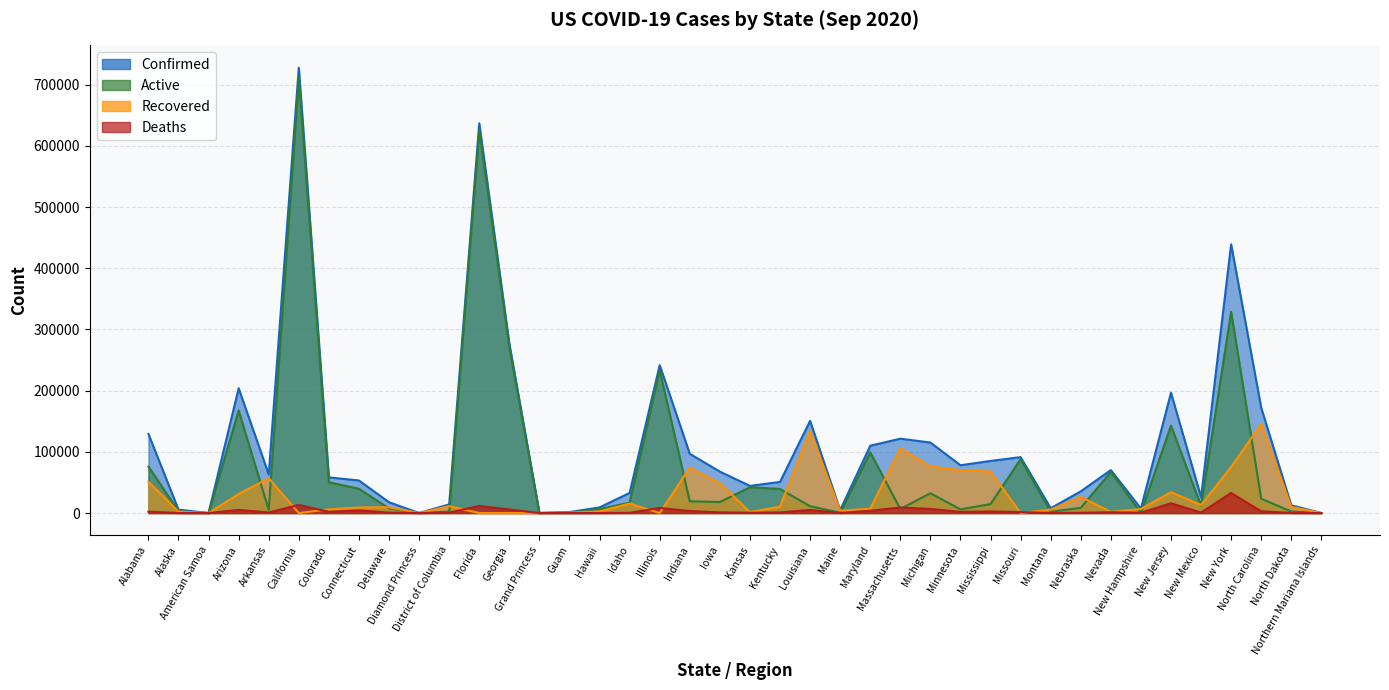

Reading left to right, list all the values displayed in this chart.

Confirmed: Alabama=129225	Alaska=5512	American Samoa=0	Arizona=203953	Arkansas=63081	California=727942	Colorado=58287	Connecticut=53209	Delaware=17653	Diamond Princess=49	District of Columbia=14135	Florida=637013	Georgia=277288	Grand Princess=103	Guam=1560	Hawaii=9202	Idaho=32927	Illinois=241704	Indiana=96854	Iowa=67691	Kansas=44364	Kentucky=50885	Louisiana=150651	Maine=4618	Maryland=110012	Massachusetts=121546	Michigan=115242	Minnesota=78123	Mississippi=85116	Missouri=91391	Montana=7871	Nebraska=35469	Nevada=70223	New Hampshire=7347	New Jersey=196651	New Mexico=25812	New York=439322	North Carolina=172201	North Dakota=12629	Northern Mariana Islands=57
Active: Alabama=75898	Alaska=3136	American Samoa=0	Arizona=167622	Arkansas=5331	California=712525	Colorado=50320	Connecticut=39692	Delaware=7533	Diamond Princess=49	District of Columbia=2272	Florida=625363	Georgia=271420	Grand Princess=100	Guam=831	Hawaii=6434	Idaho=16970	Illinois=233380	Indiana=19234	Iowa=17975	Kansas=42193	Kentucky=39362	Louisiana=11198	Maine=497	Maryland=99195	Massachusetts=6700	Michigan=32300	Minnesota=6059	Mississippi=14662	Missouri=88053	Montana=2033	Nebraska=8599	Nevada=67043	New Hampshire=240	New Jersey=142964	New Mexico=11841	New York=328876	North Carolina=23514	North Dakota=2428	Northern Mariana Islands=26
Deaths: Alabama=2233	Alaska=40	American Samoa=0	Arizona=5130	Arkansas=861	California=13256	Colorado=1955	Connecticut=4468	Delaware=622	Diamond Princess=0	District of Columbia=609	Florida=11650	Georgia=5868	Grand Princess=3	Guam=13	Hawaii=79	Idaho=372	Illinois=8324	Indiana=3286	Iowa=1136	Kansas=471	Kentucky=976	Louisiana=5021	Maine=133	Maryland=3778	Massachusetts=9077	Michigan=6791	Minnesota=1889	Mississippi=2536	Missouri=1610	Montana=111	Nebraska=404	Nevada=1363	New Hampshire=432	New Jersey=15971	New Mexico=791	New York=32810	North Carolina=2803	North Dakota=150	Northern Mariana Islands=2
Recovered: Alabama=51154	Alaska=2288	American Samoa=0	Arizona=31201	Arkansas=56889	California=0	Colorado=5992	Connecticut=9049	Delaware=9514	Diamond Princess=0	District of Columbia=11254	Florida=0	Georgia=0	Grand Princess=0	Guam=716	Hawaii=2689	Idaho=15585	Illinois=0	Indiana=74288	Iowa=48580	Kansas=1730	Kentucky=10547	Louisiana=134432	Maine=3988	Maryland=7039	Massachusetts=105769	Michigan=76151	Minnesota=70175	Mississippi=67918	Missouri=0	Montana=5727	Nebraska=26466	Nevada=1817	New Hampshire=6675	New Jersey=34038	New Mexico=13180	New York=75255	North Carolina=145884	North Dakota=10051	Northern Mariana Islands=29